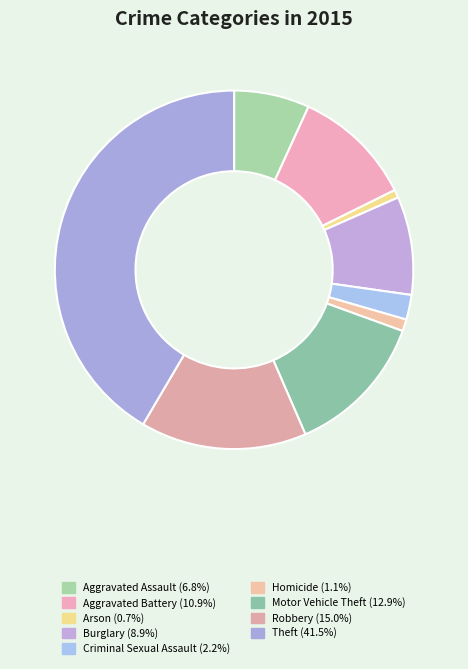

What percentage is the Motor Vehicle Theft slice, to the nearest percent?

13%